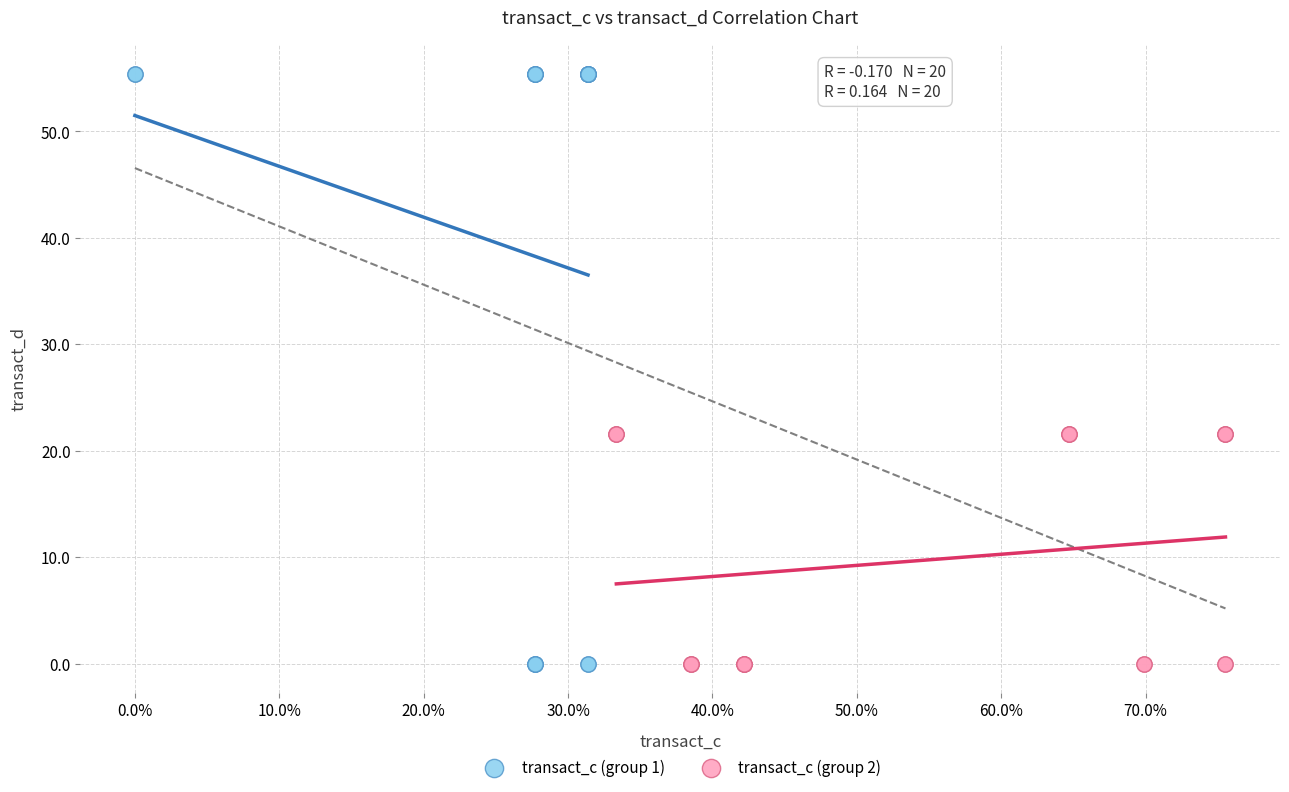

Which series has the largest Y range (max minus min)?

transact_c (group 1)